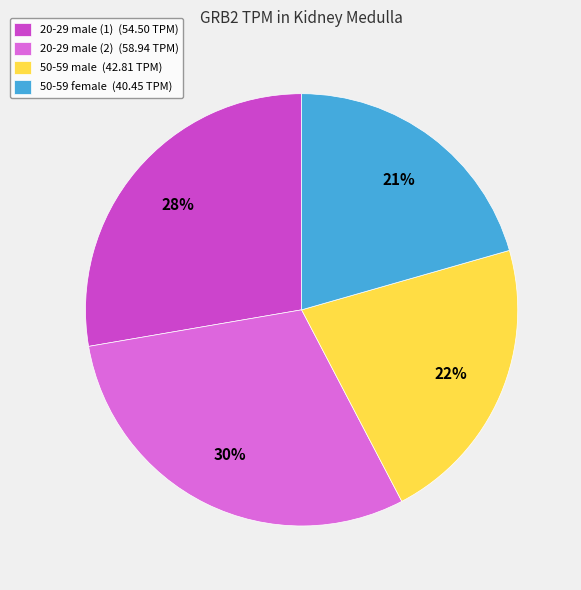

Rank the categories by value from highest to lowest.

20-29 male (2), 20-29 male (1), 50-59 male, 50-59 female